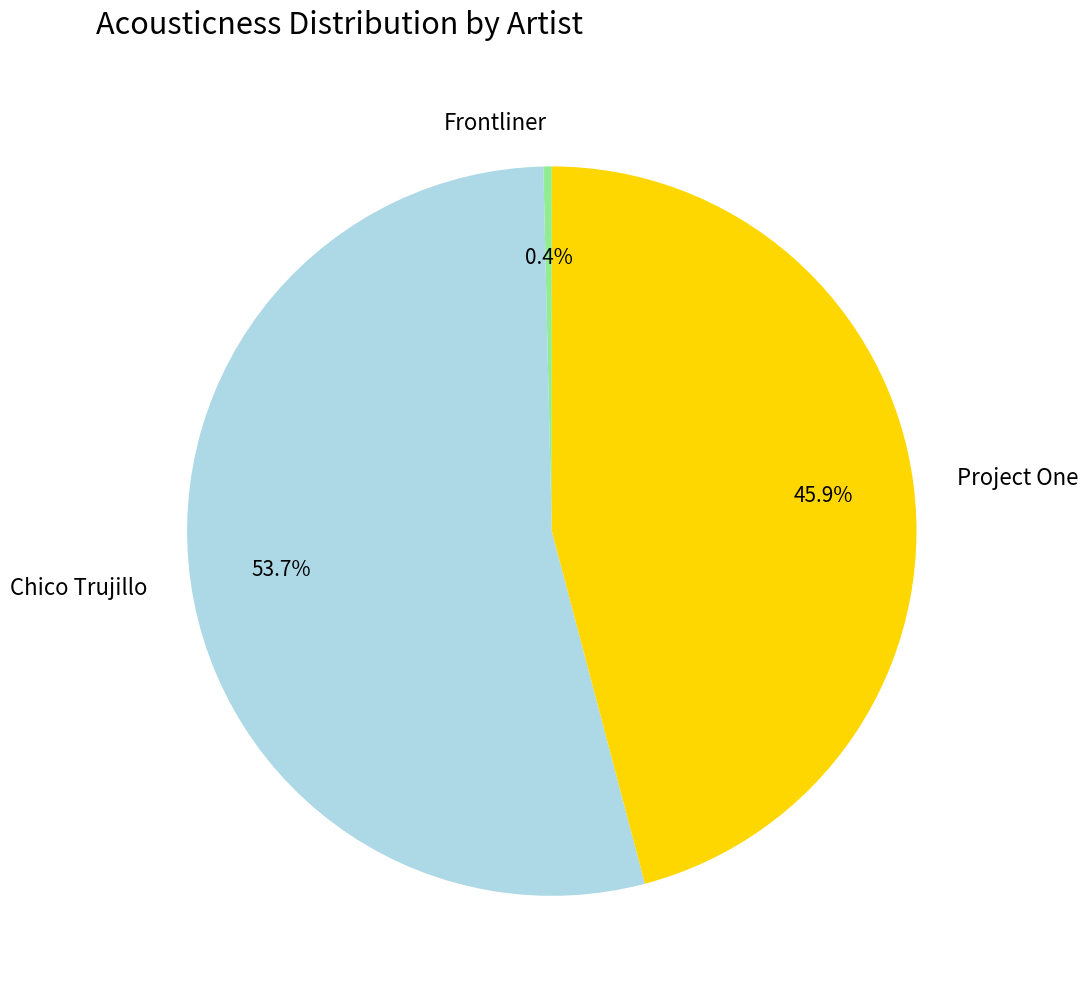

Combined, do Project One and Chico Trujillo account for over 50%?

Yes